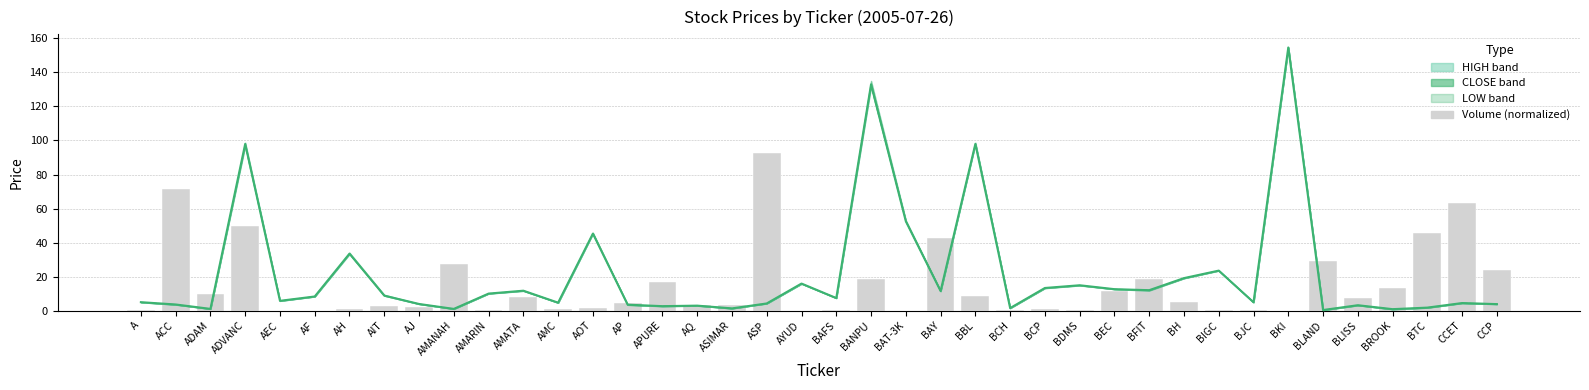

At which label is Volume (normalized) closest to 46?

BTC